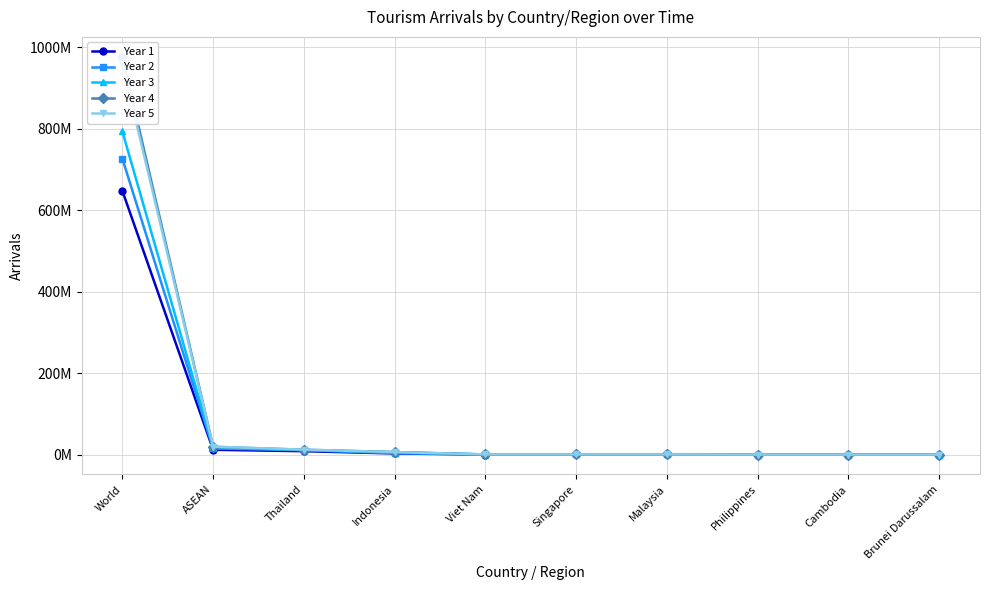

Reading right to left, list all the values displayed in this chart.

Year 1: 244	250	1616	323555	400918	112906	2689360	8196253	11725138	647340505
Year 2: 13515	110	4856	362629	321826	256225	3358485	10648715	14966361	726446880
Year 3: 2518	3301	22903	510395	307190	220085	5545393	11069986	17681803	793307096
Year 4: 712	8860	32957	421179	392238	263593	6066930	11776338	18962811	976424650
Year 5: 2412	3440	34623	342355	395686	400375	6000453	12166990	19346338	958907461